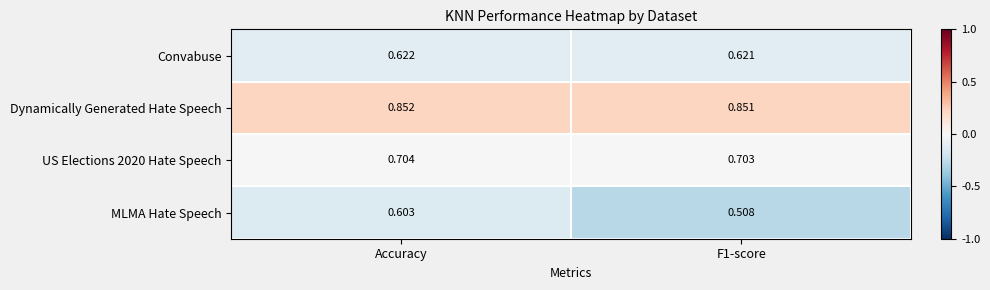

Which series has the widest spread of values?

MLMA Hate Speech